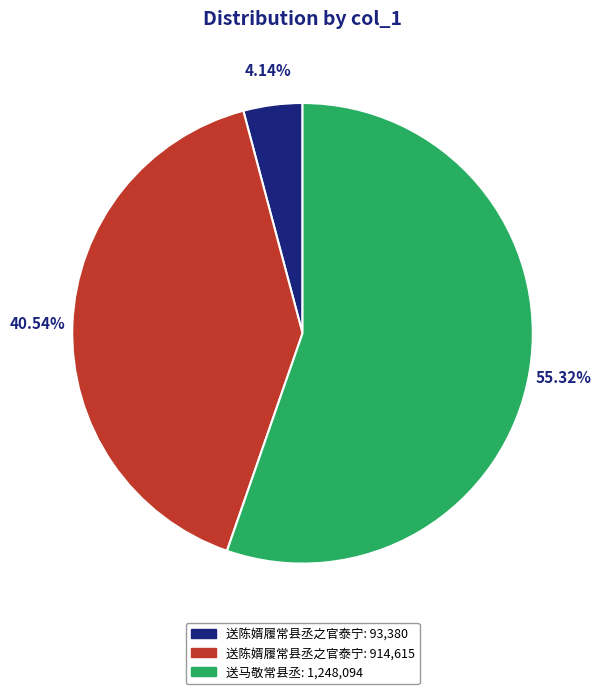

Does any single category account for the majority?

Yes